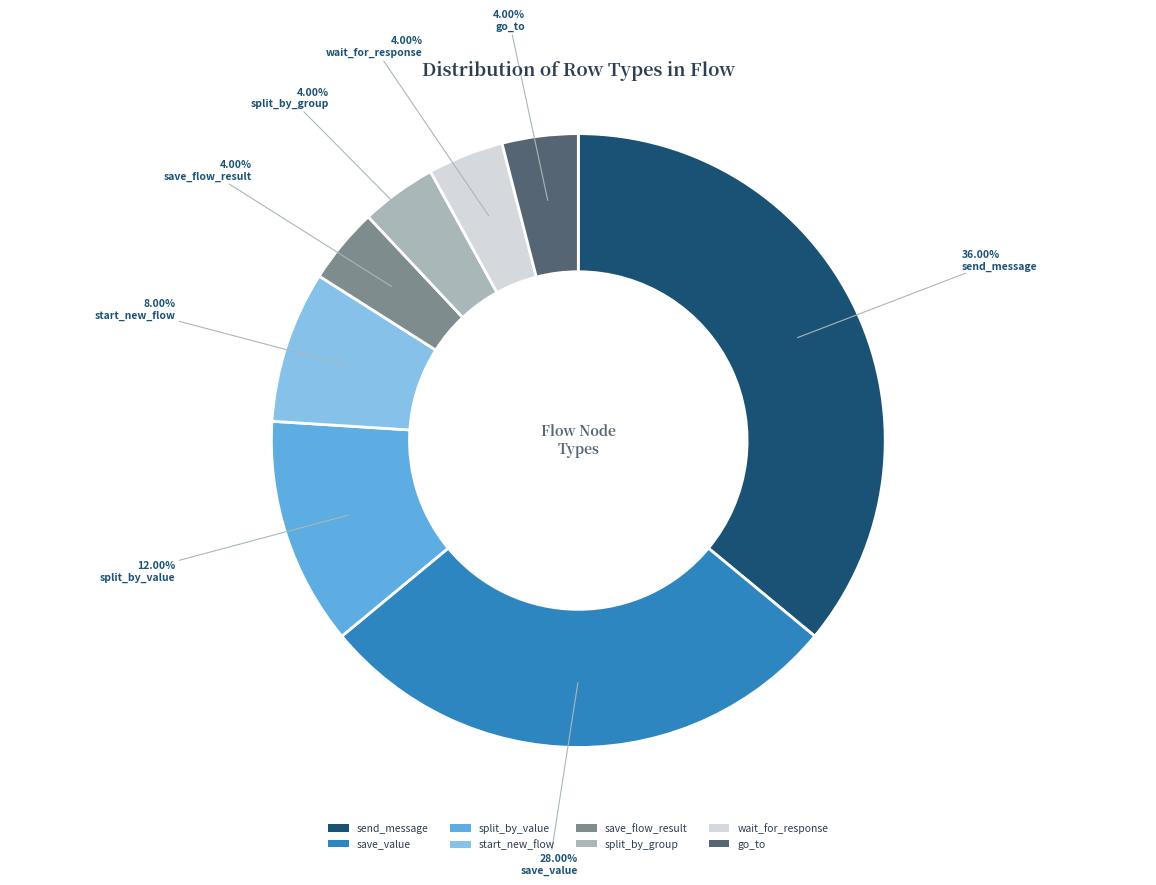

Is there a majority slice in this chart?

No